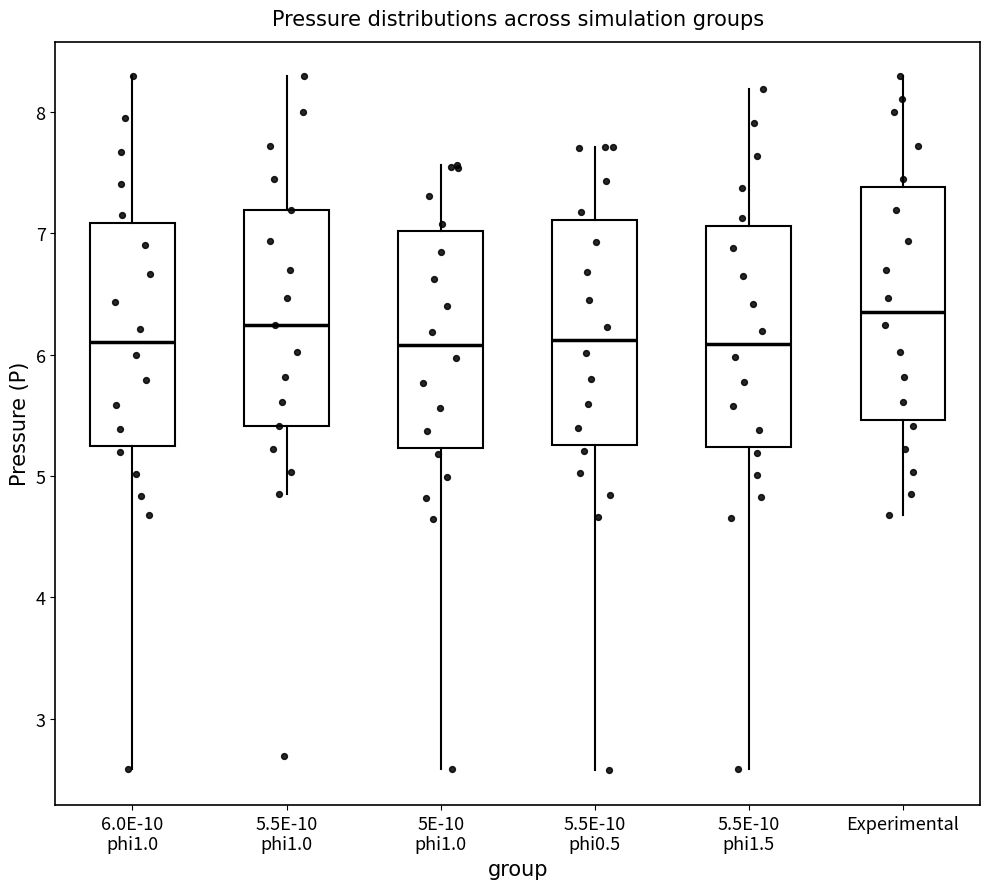

Reading left to right, read every box against the y-axis: the position of its median line, the range the box covers, and the ends of its whiskers. The values are not printed on the chart, so give them approximately, as read against the axis.

6.0E-10 phi1.0: median 6.1, box 5.2 to 7.1, whiskers 2.6 to 8.3
5.5E-10 phi1.0: median 6.2, box 5.4 to 7.2, whiskers 4.9 to 8.3
5E-10 phi1.0: median 6.1, box 5.2 to 7.0, whiskers 2.6 to 7.6
5.5E-10 phi0.5: median 6.1, box 5.3 to 7.1, whiskers 2.6 to 7.7
5.5E-10 phi1.5: median 6.1, box 5.2 to 7.1, whiskers 2.6 to 8.2
Experimental: median 6.4, box 5.5 to 7.4, whiskers 4.7 to 8.3